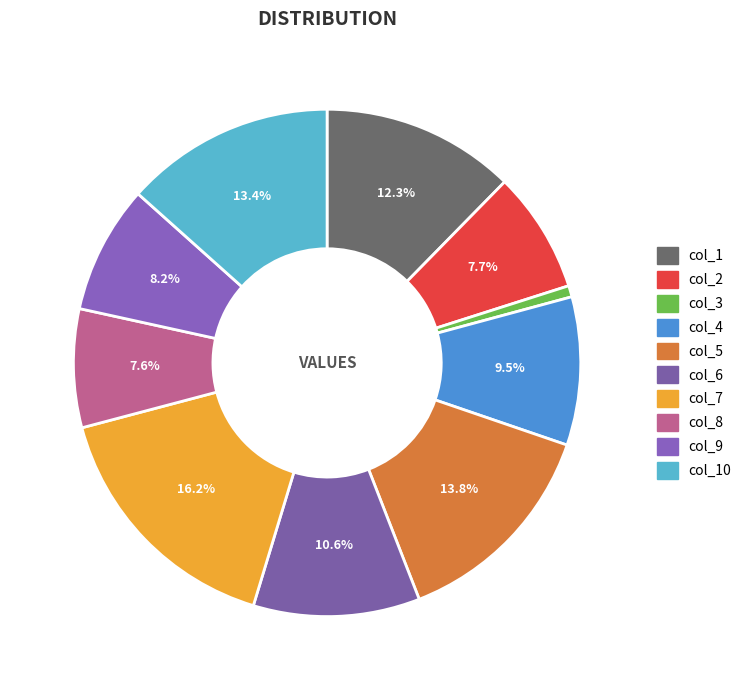

Between col_5 and col_9, which is larger?

col_5